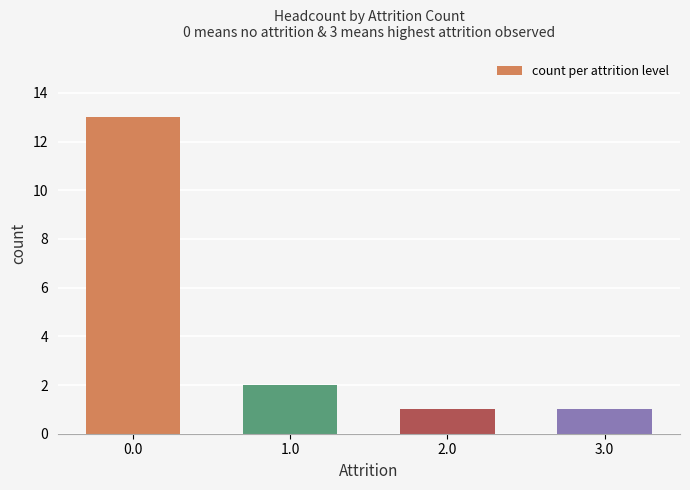

Reading left to right, list all the values displayed in this chart.

13	2	1	1